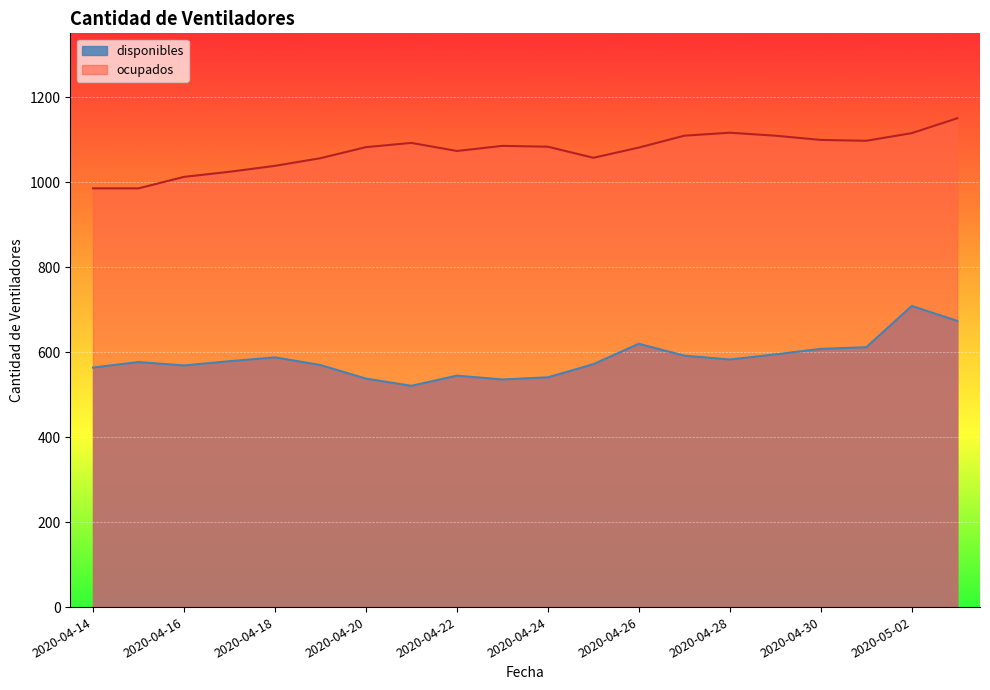

True or false: disponibles and ocupados intersect in this chart.

False